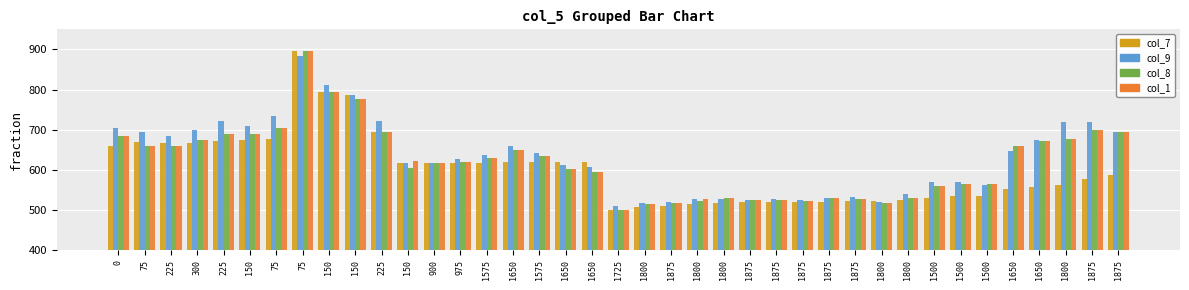

How many series are shown in this chart?

4